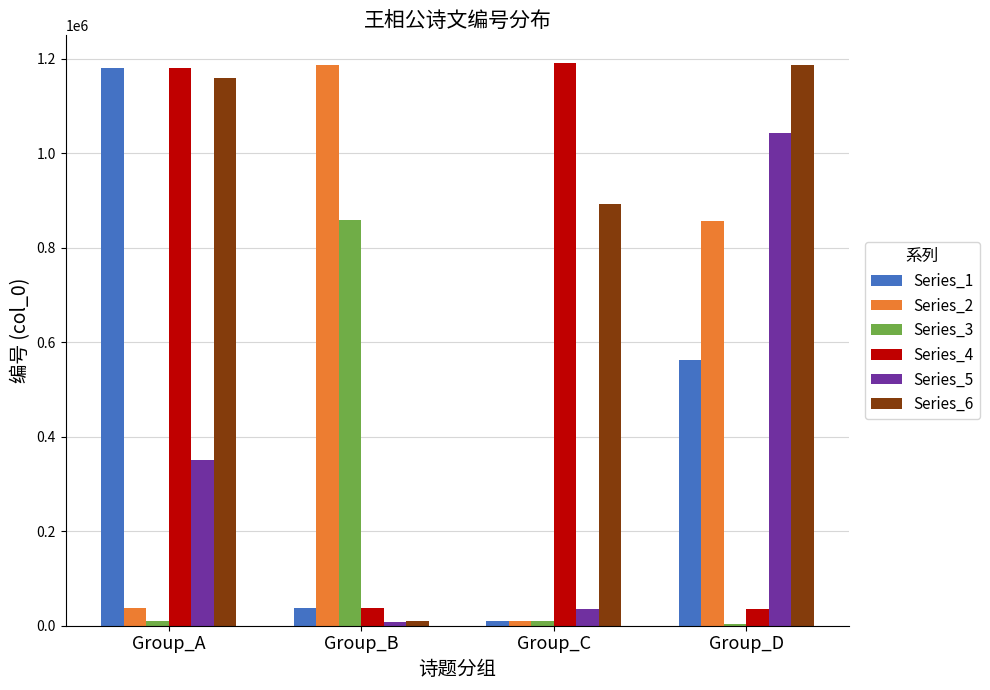

Which series changed the most between Group_C and Group_D?

Series_4